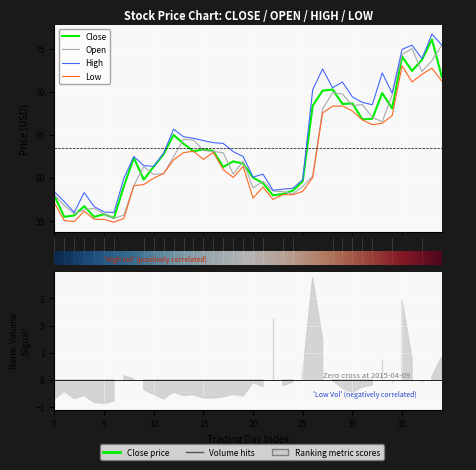

What is the average value of the High series?

64.6